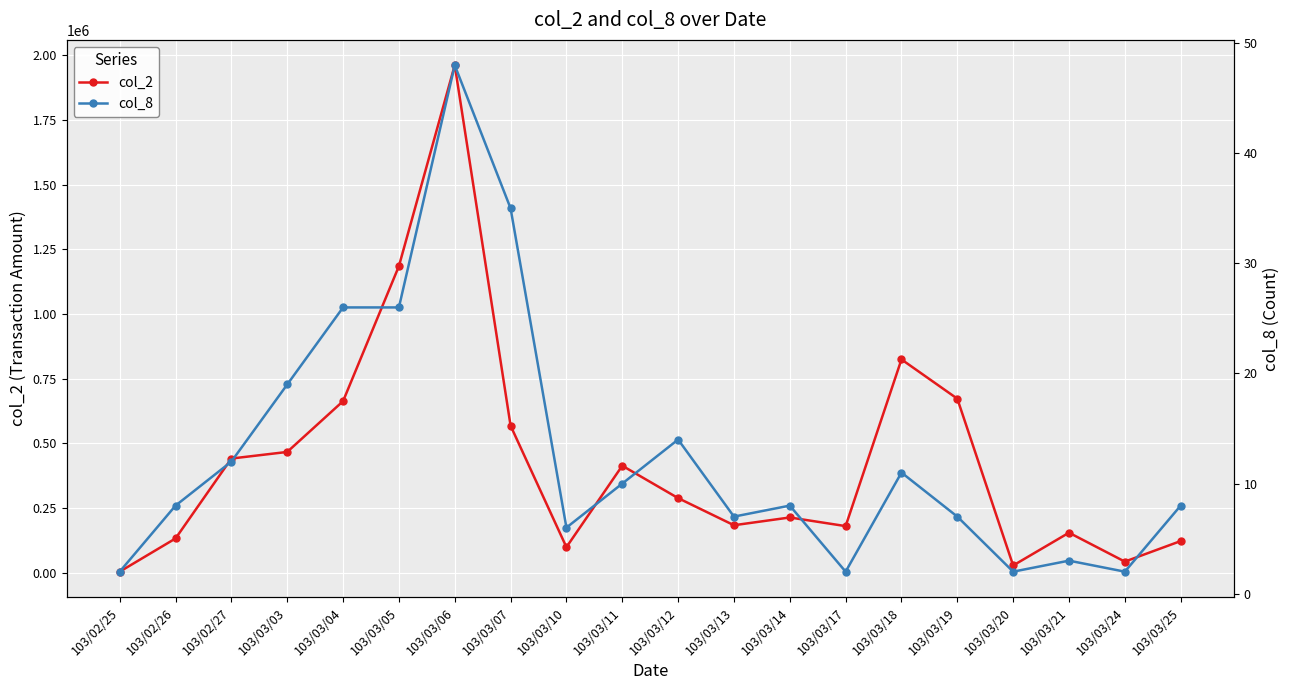

What is the label of the 9th point from the left?

103/03/10